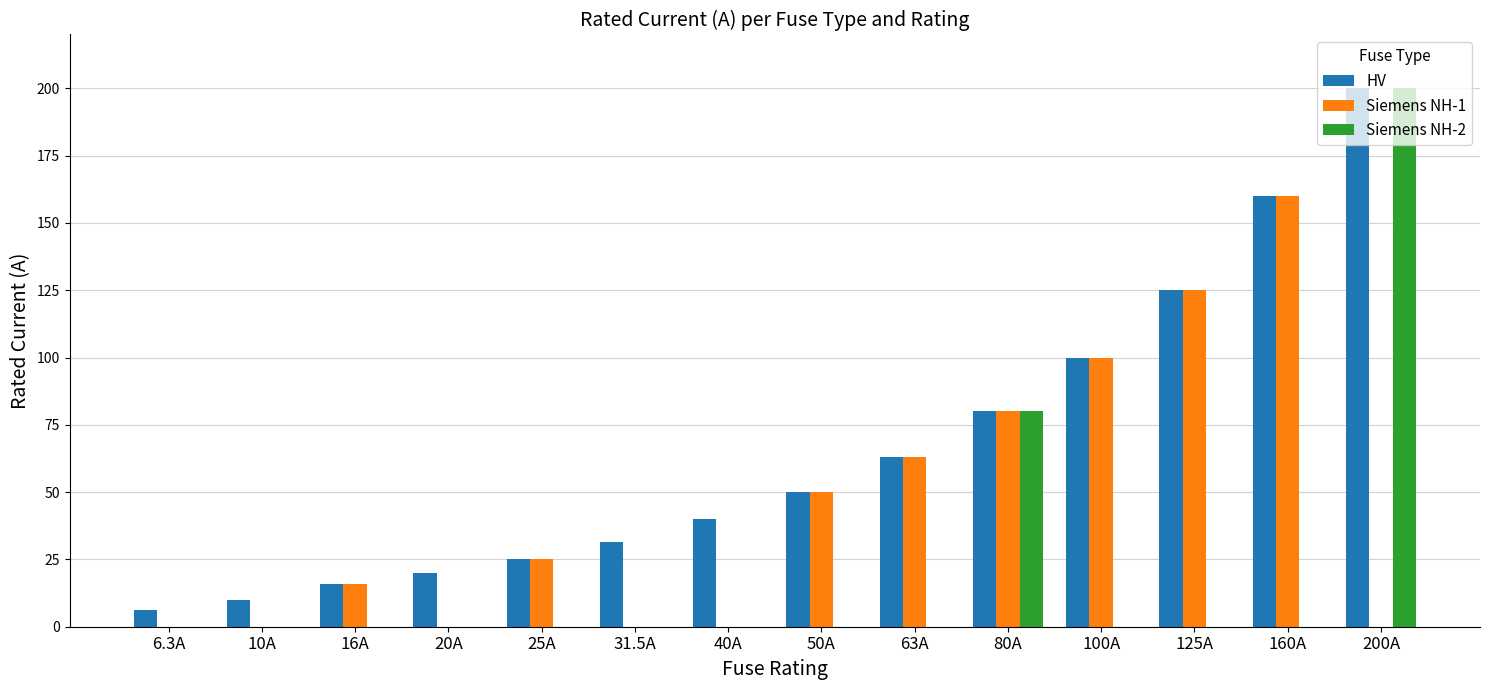

Are the bars grouped side by side (vs. stacked)?

Yes